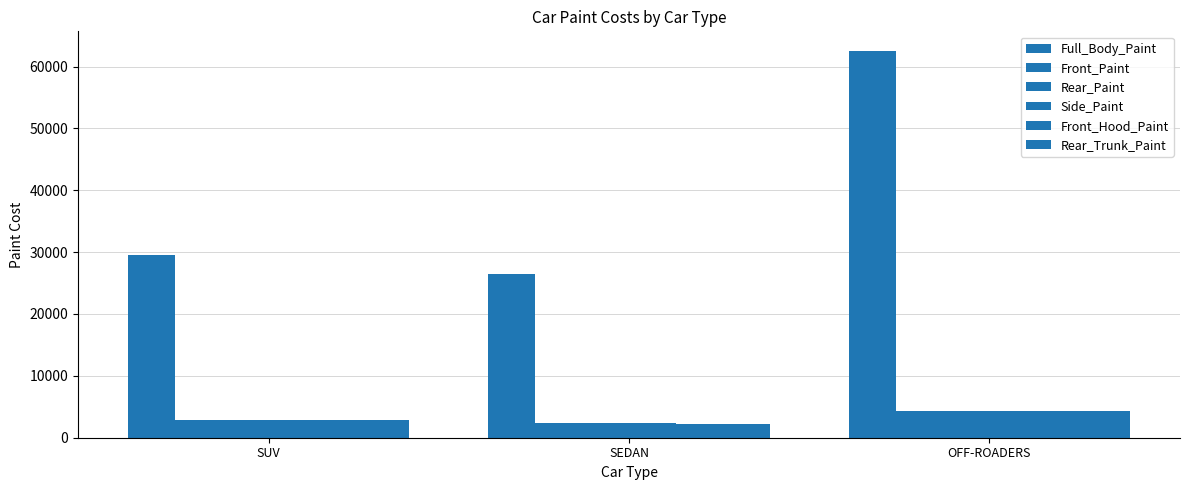

True or false: Front_Paint has a value of 2900 at SUV.

True